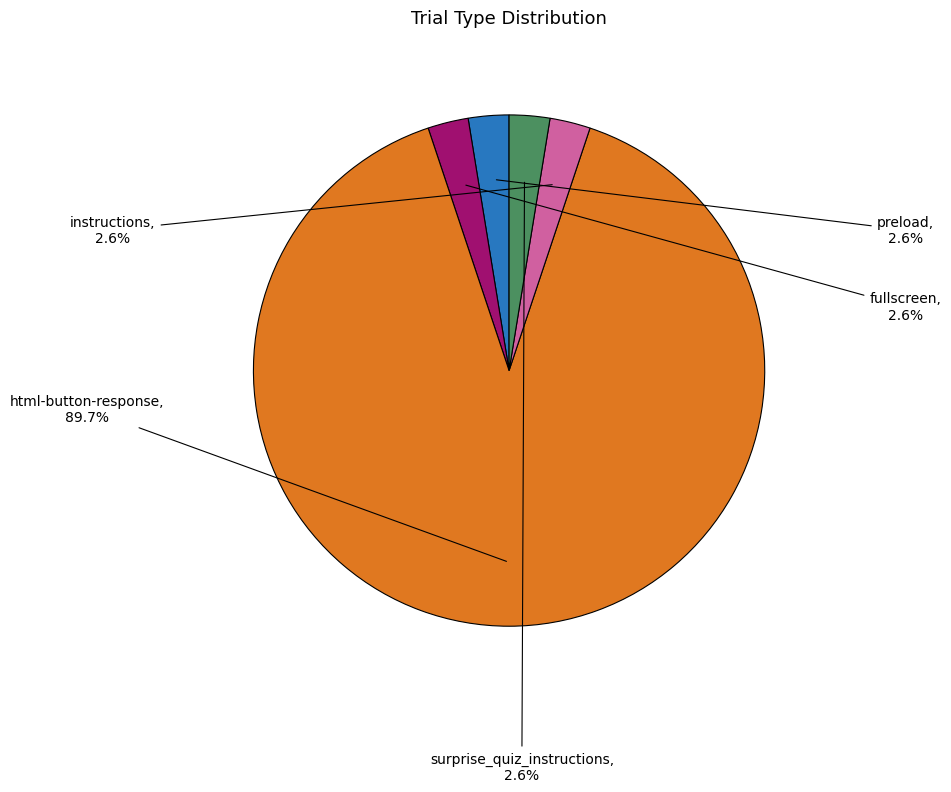

Combined, do instructions and surprise_quiz_instructions account for over 50%?

No